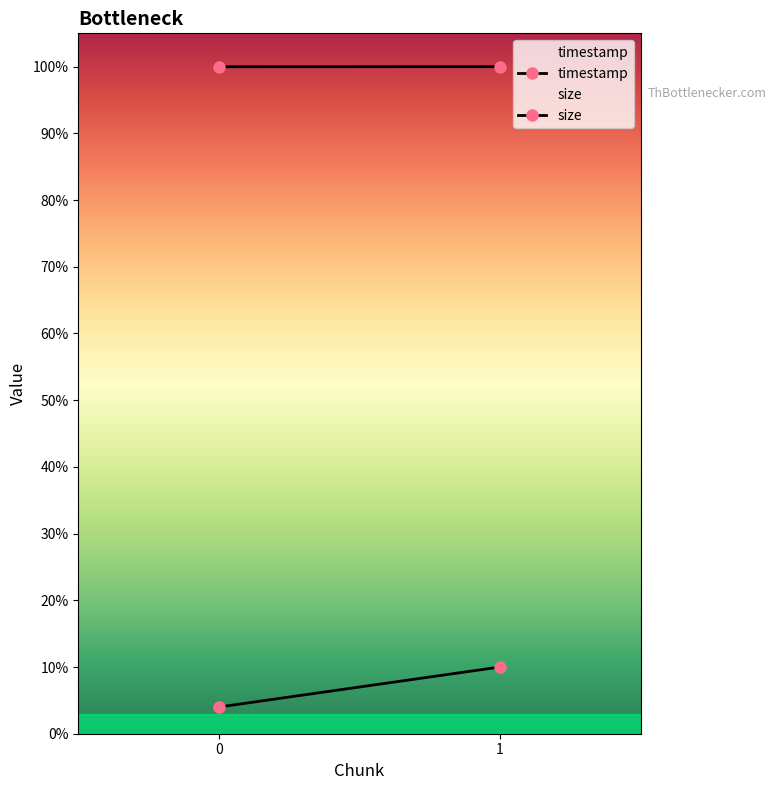

Count the size values in the range 286024749170 to 715061872925.

2